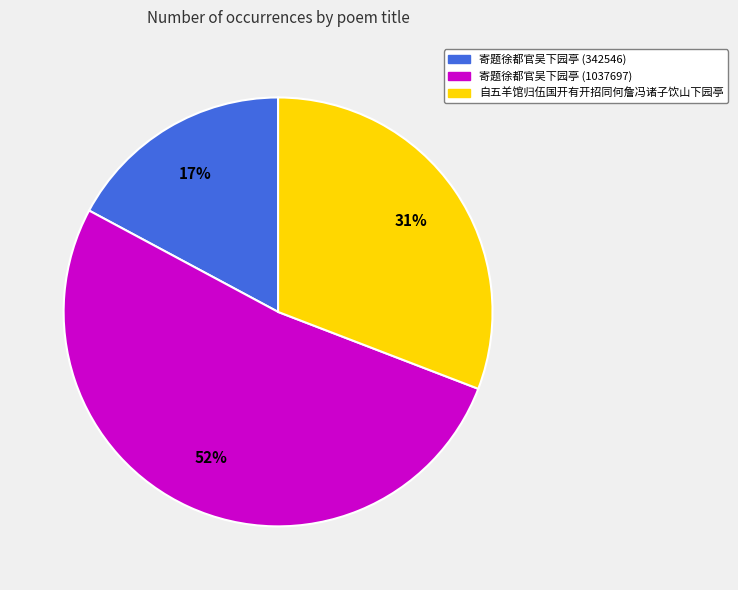

Between 自五羊馆归伍国开有开招同何詹冯诸子饮山下园亭 and 寄题徐都官吴下园亭 (342546), which is larger?

自五羊馆归伍国开有开招同何詹冯诸子饮山下园亭